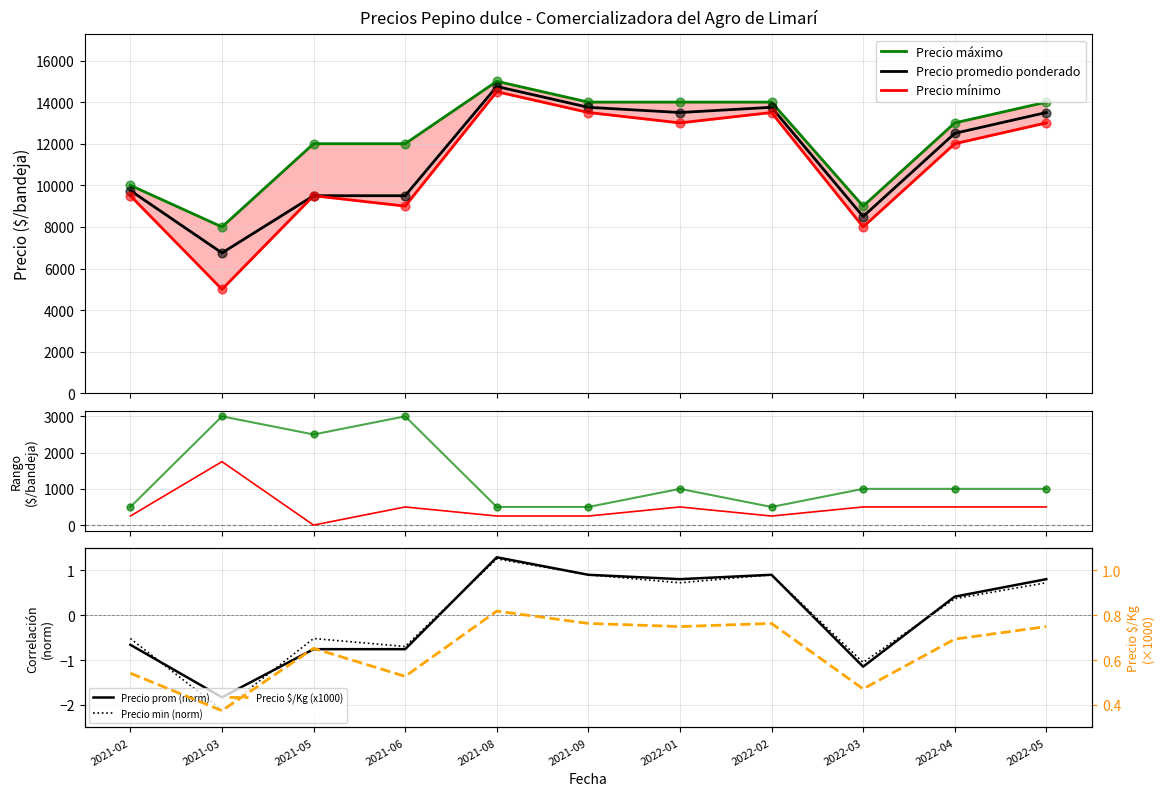

What is the highest value of the Precio promedio ponderado series?

14750